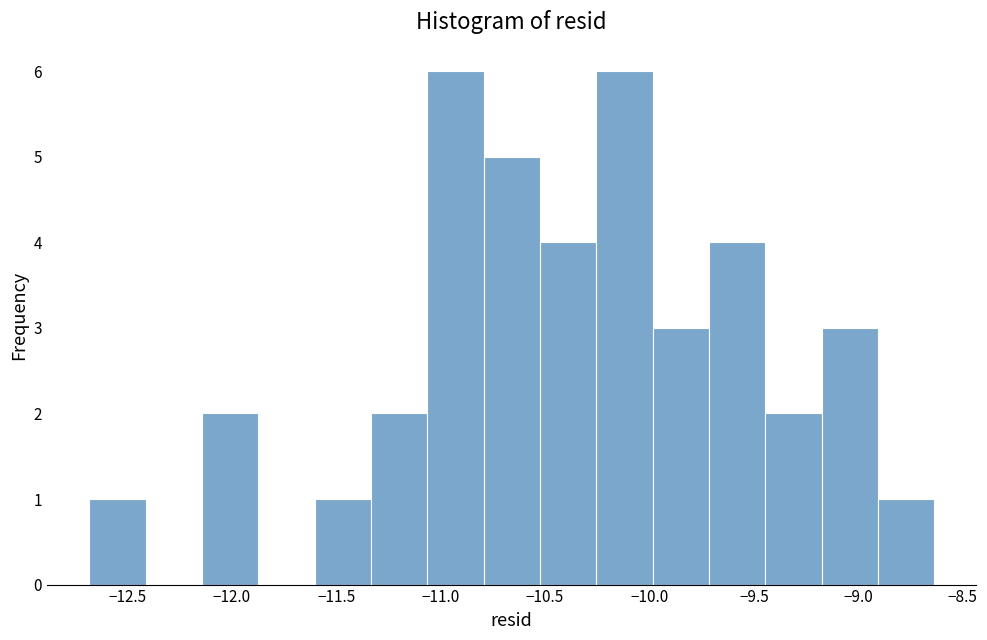

Reading left to right, transcribe this chart: for each bar, give the range it covers on the x-axis and its height. Neither the bar edges nor the heights are printed on the chart, so give them approximately, as read against the axes.

-12.70 to -12.40: 1
-12.40 to -12.15: 0
-12.15 to -11.85: 2
-11.85 to -11.60: 0
-11.60 to -11.35: 1
-11.35 to -11.05: 2
-11.05 to -10.80: 6
-10.80 to -10.50: 5
-10.50 to -10.25: 4
-10.25 to -10.00: 6
-10.00 to -9.70: 3
-9.70 to -9.45: 4
-9.45 to -9.20: 2
-9.20 to -8.90: 3
-8.90 to -8.65: 1